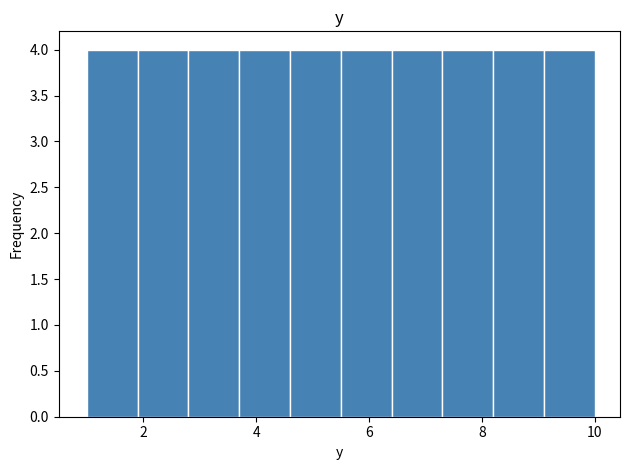

How tall is the bar that spans 3.7 to 4.6 on the x-axis? Neither the bar edges nor the heights are printed on the chart, so give them approximately, as read against the axes.

4